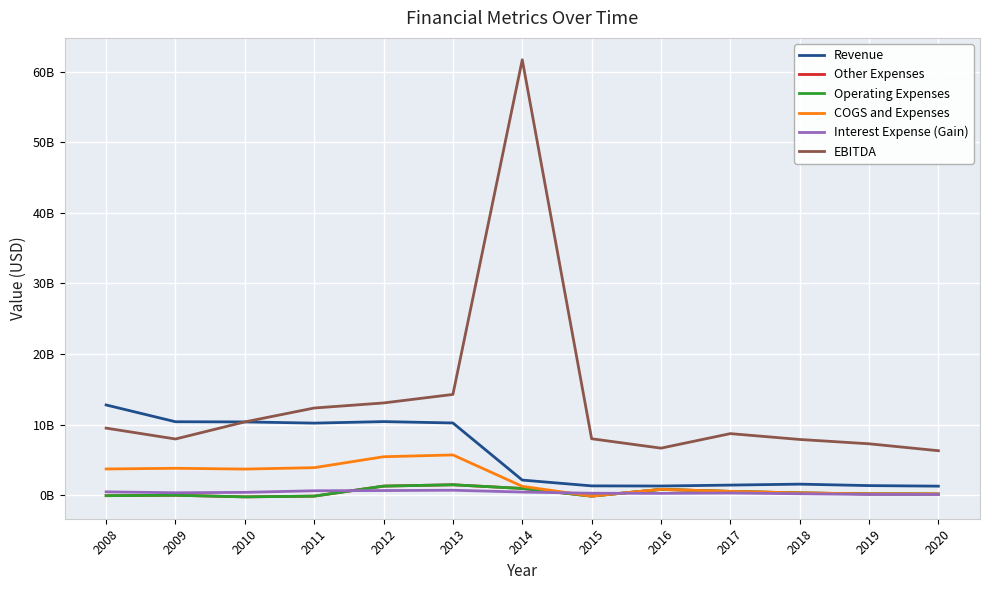

Where is the first local maximum for Other Expenses?

2009